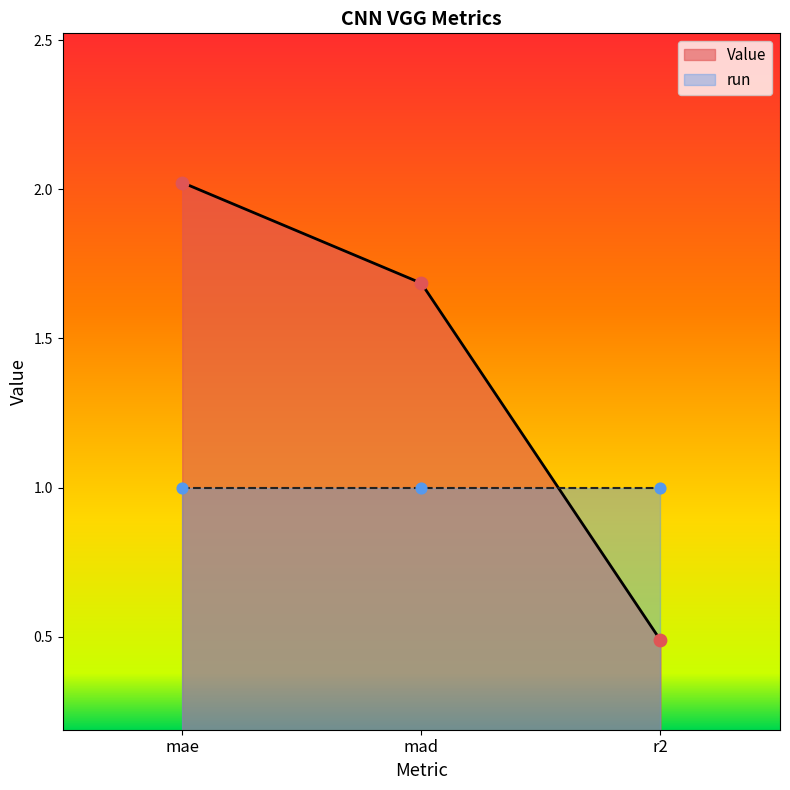

Between mae and r2, which is larger?

mae